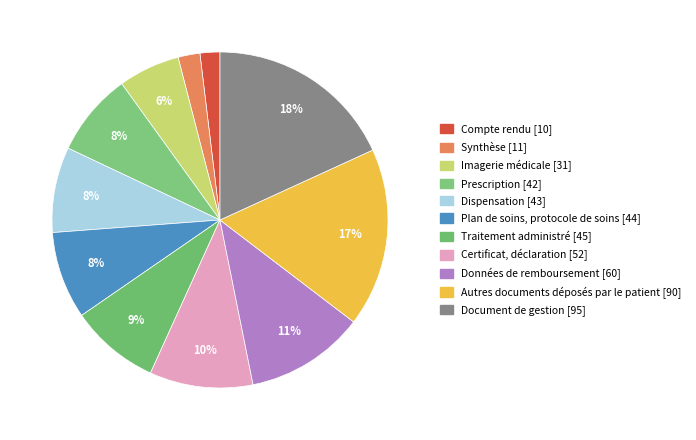

The Données de remboursement slice represents 20% of the pie. True or false?

False